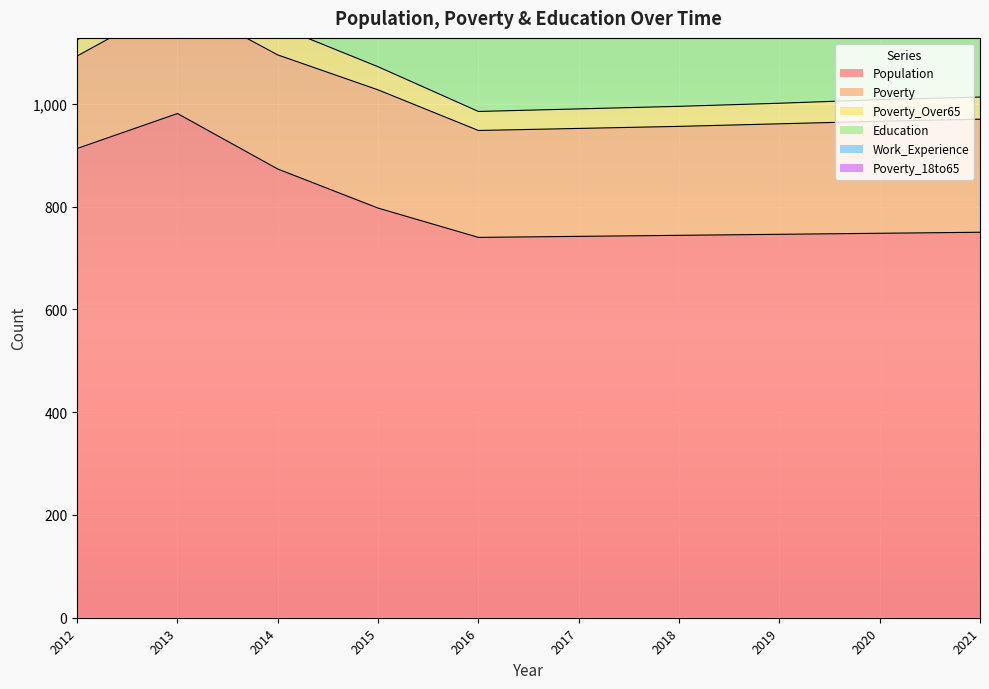

What is the value of the Population point at the 2nd from the left?

981